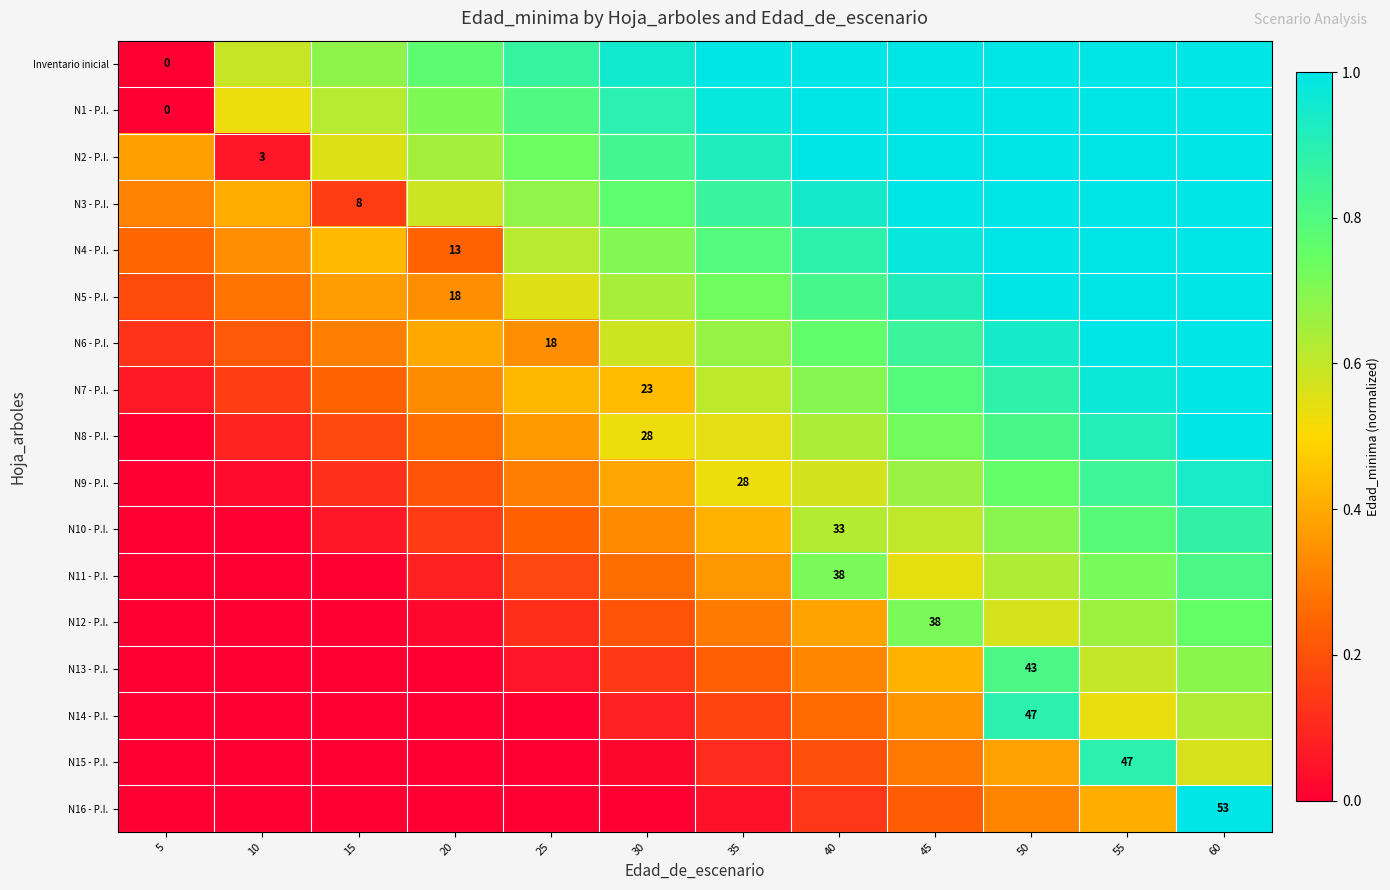

What is the average value of the N9 - P.I. series?

0.4